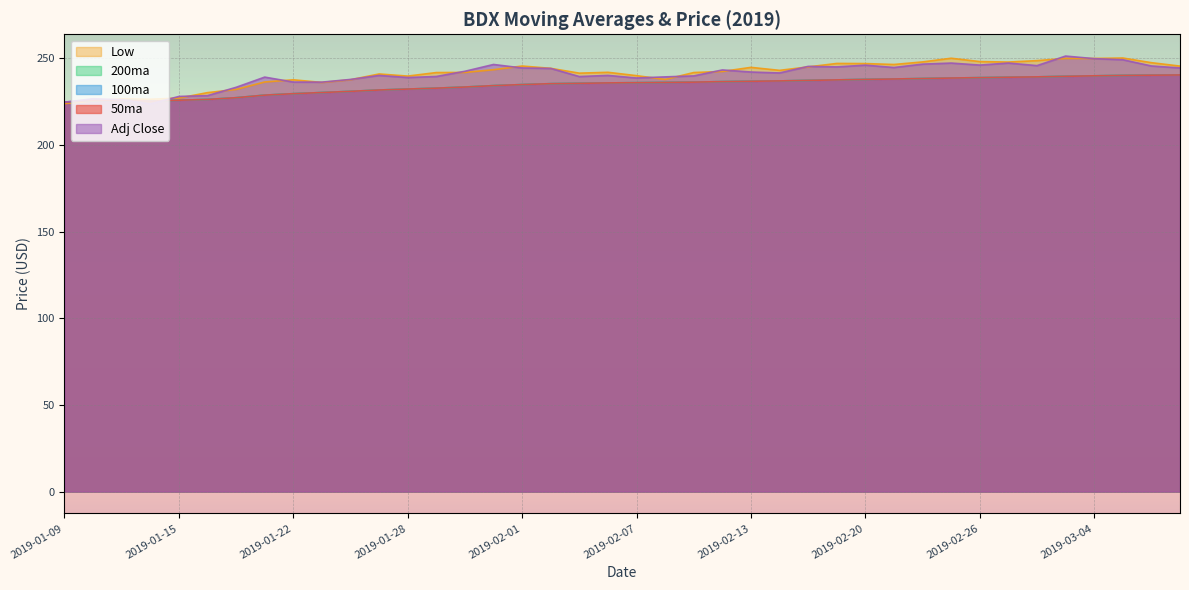

Between 2019-03-04 and 2019-01-25, which is larger?

2019-03-04